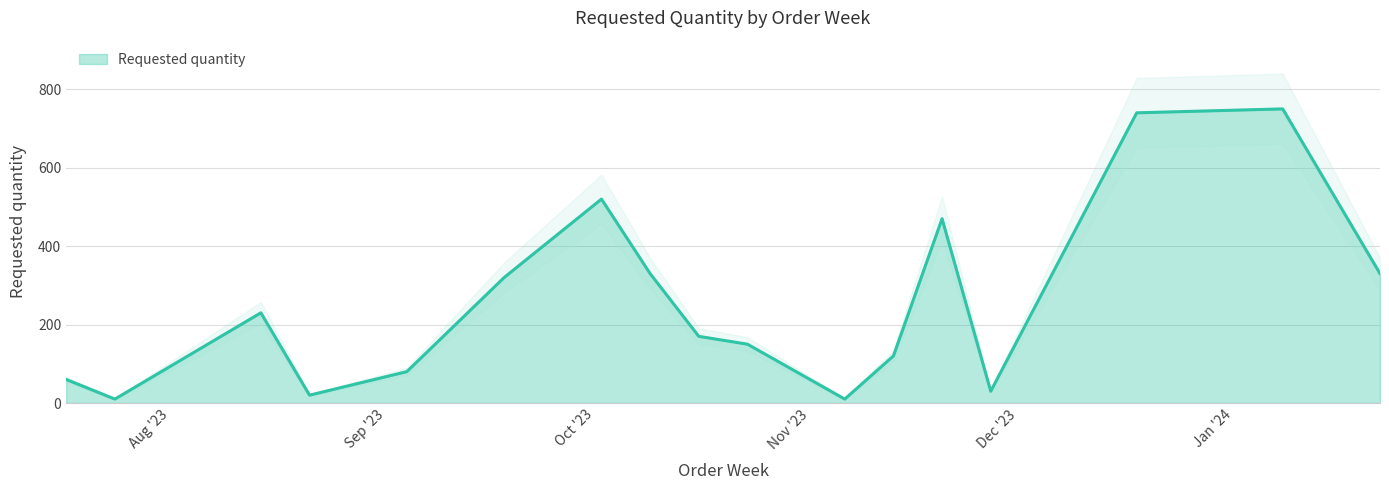

Rank the categories by value from highest to lowest.

2024-01-08, 2023-12-18, 2023-10-02, 2023-11-20, 2023-10-09, 2024-01-22, 2023-09-18, 2023-08-14, 2023-10-16, 2023-10-23, 2023-11-13, 2023-09-04, 2023-07-17, 2023-11-27, 2023-08-21, 2023-07-24, 2023-11-06